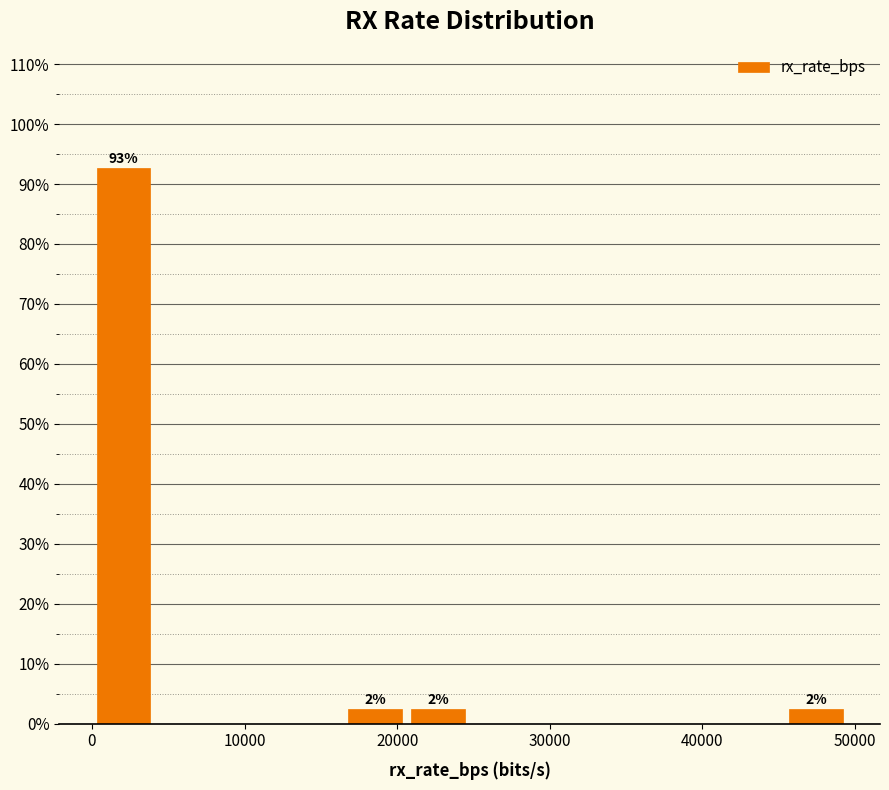

Over which range of the x-axis is the bar tallest?

0 to 4000